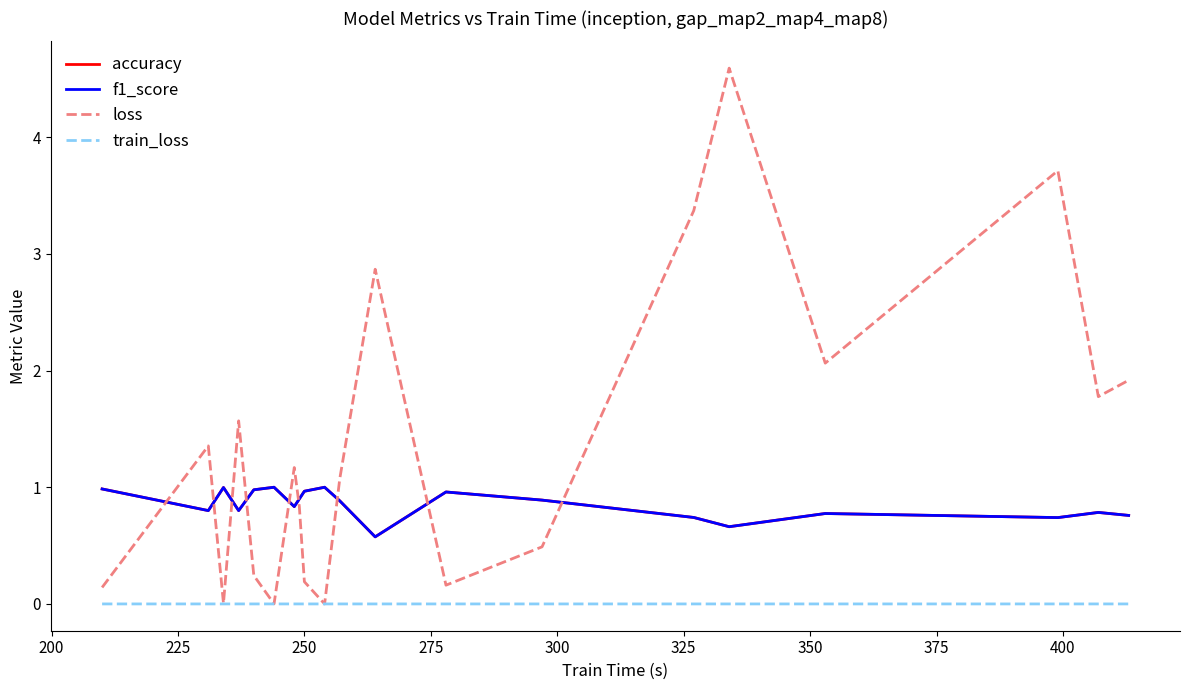

Which series has the largest total across all categories?

loss